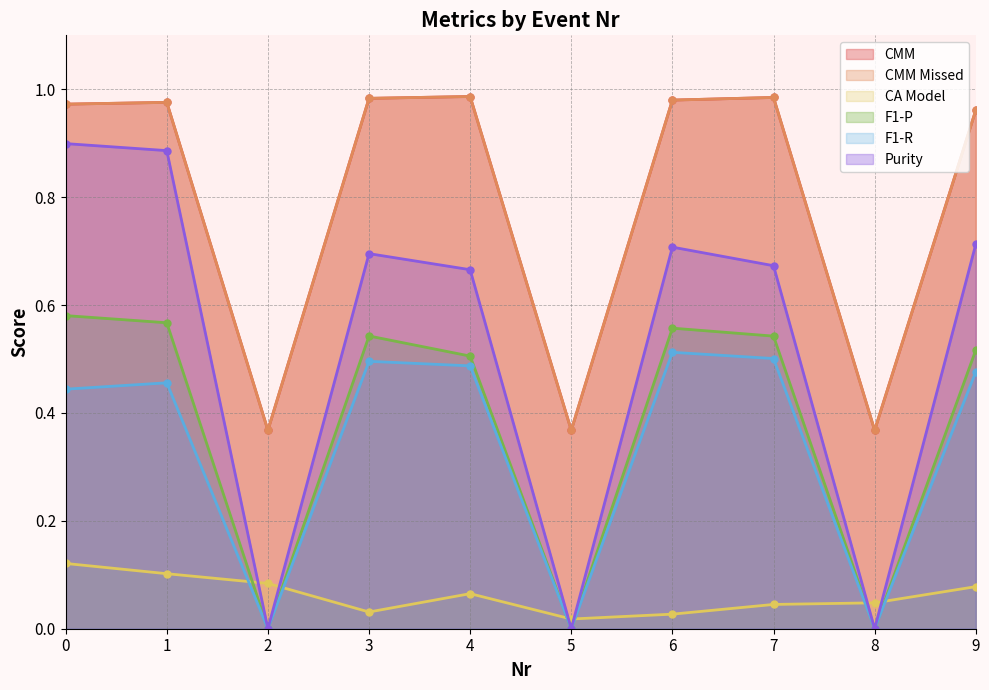

At which category does the chart reach its minimum across all series?

2